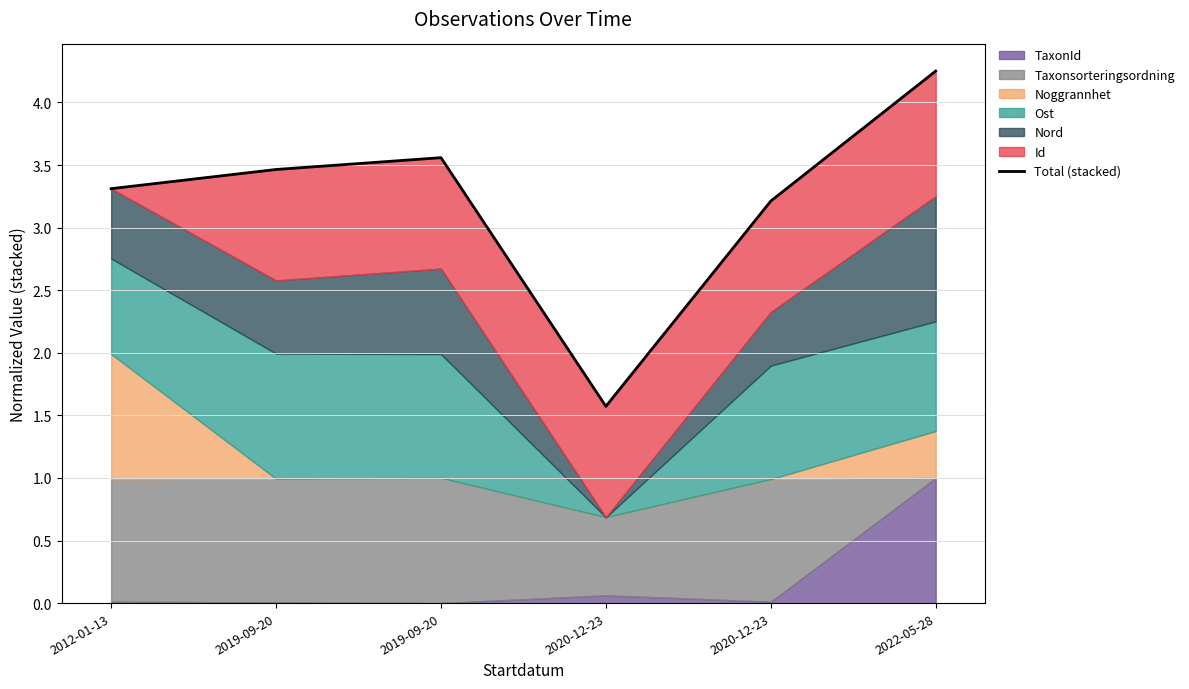

Rank the categories by value from lowest to highest.

2020-12-23, 2020-12-23, 2012-01-13, 2019-09-20, 2019-09-20, 2022-05-28